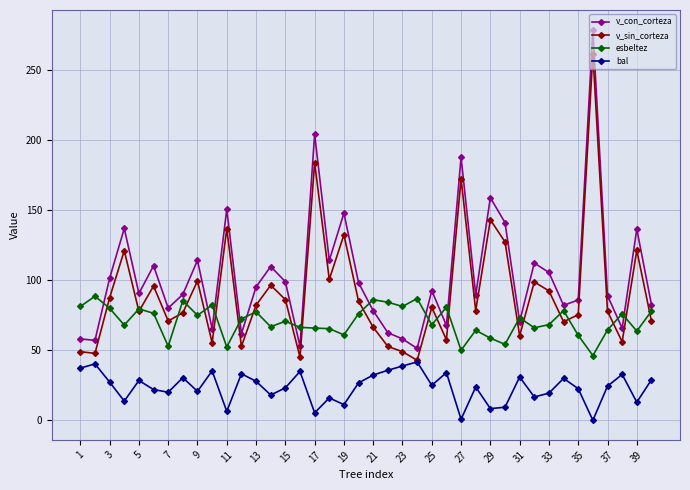

Rank the series by their average value, from highest to lowest.

v_con_corteza, v_sin_corteza, esbeltez, bal